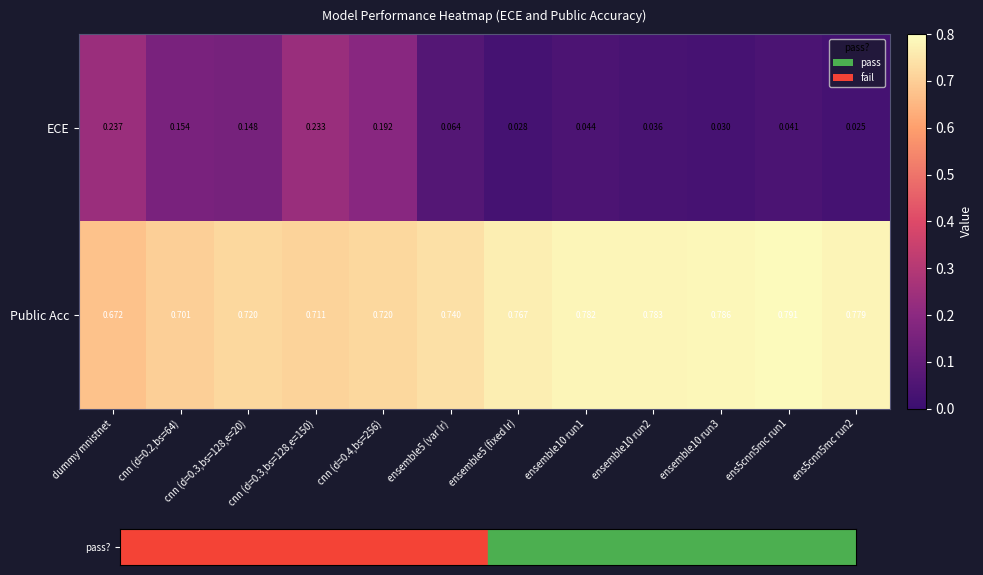

Which series changed the most between dummy mnistnet and ens5cnn5mc run2?

ECE